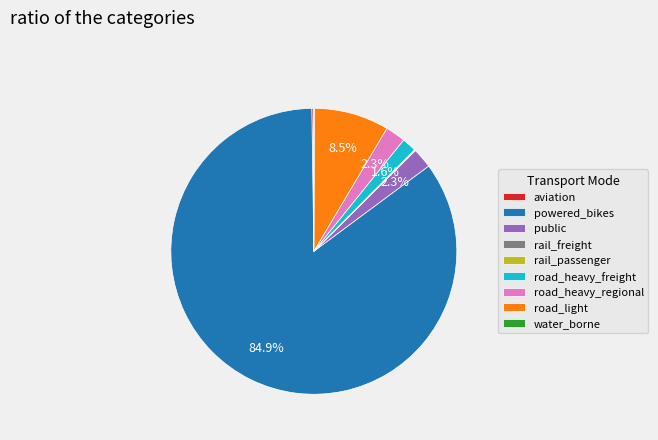

Which has a higher value, road_heavy_regional or powered_bikes?

powered_bikes